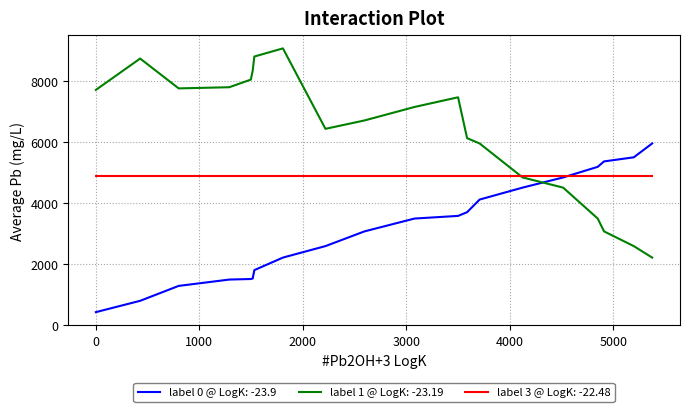

Which series has the largest total across all categories?

label 1 @ LogK: -23.19